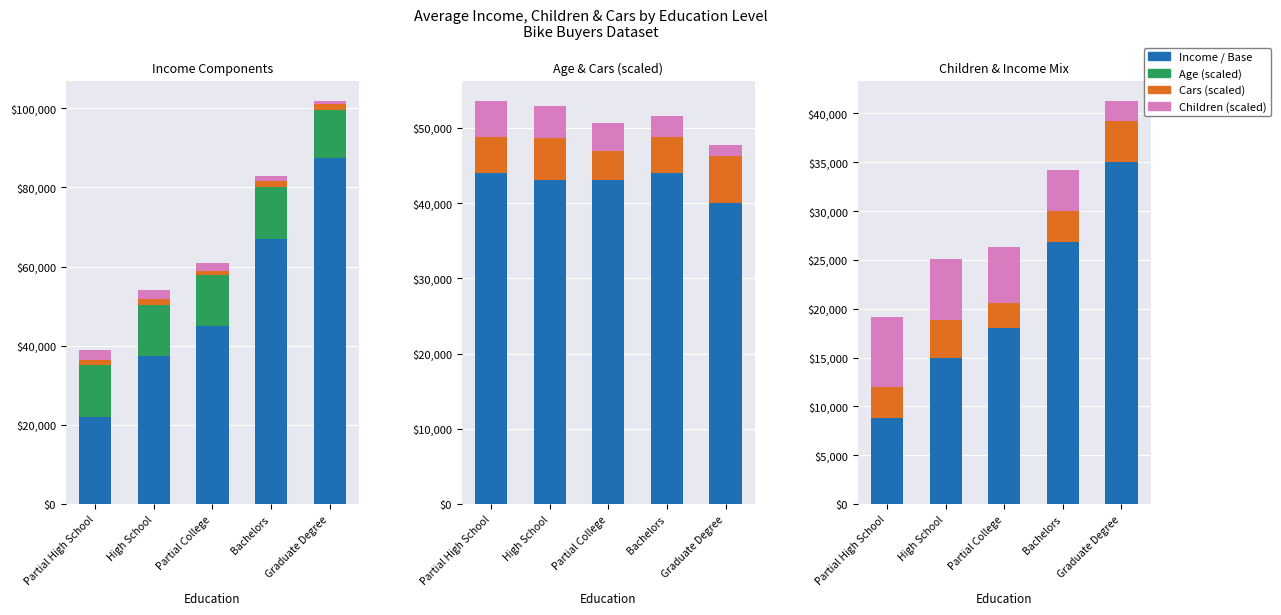

Is it true that Cars equals 514 at Bachelors?

False